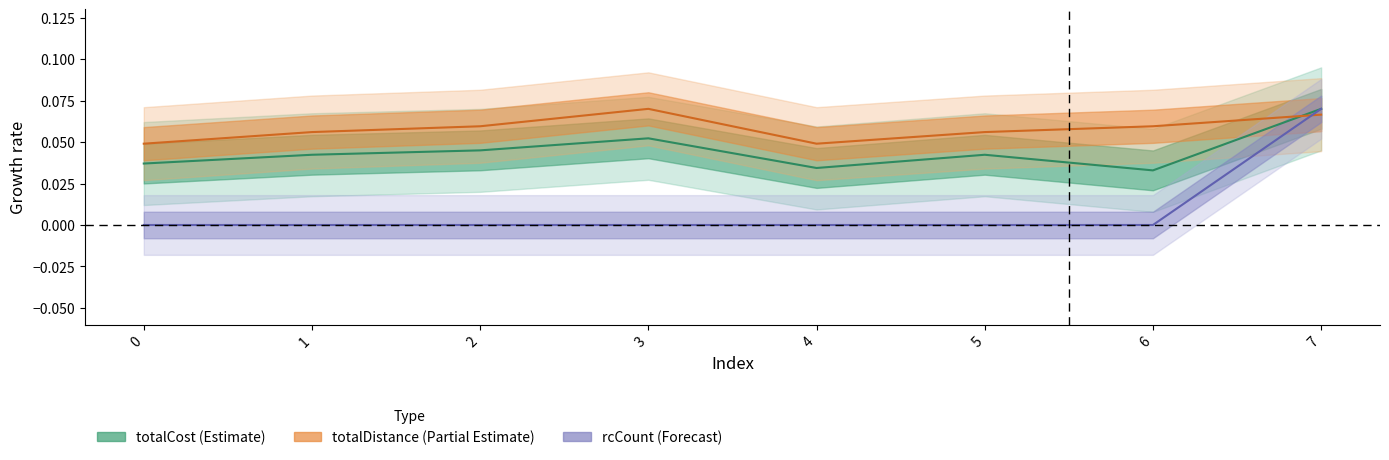

True or false: rcCount and totalCost intersect in this chart.

False